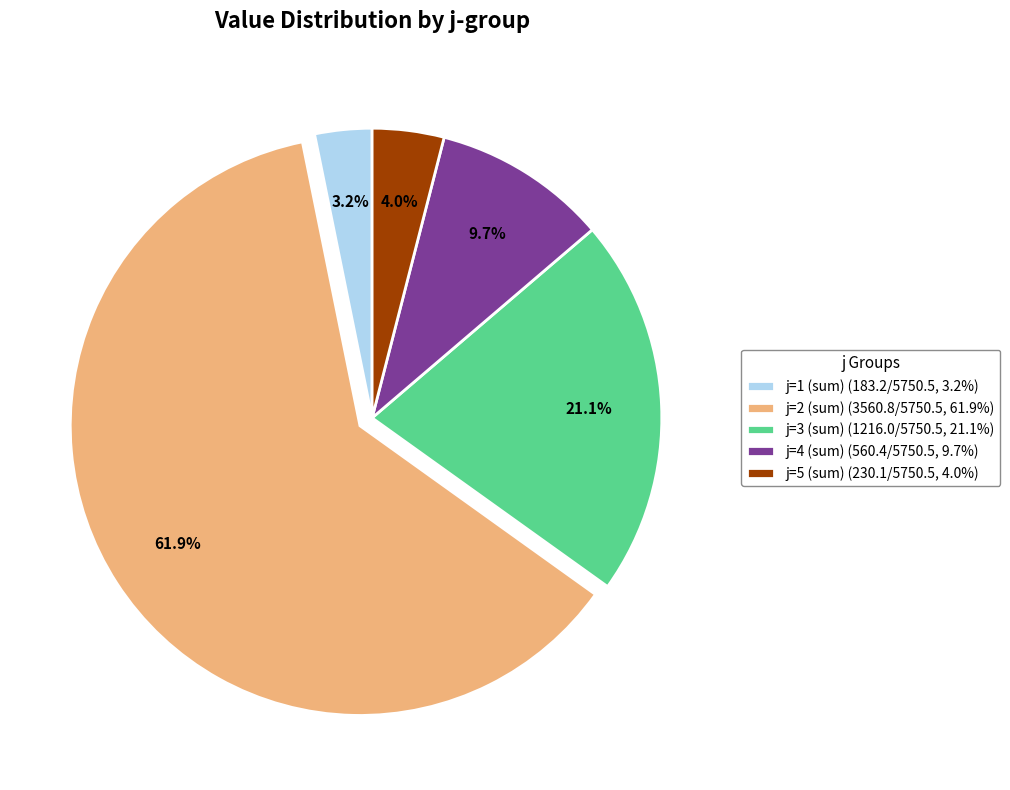

Which category has the smallest portion of the pie?

j=1 (sum)